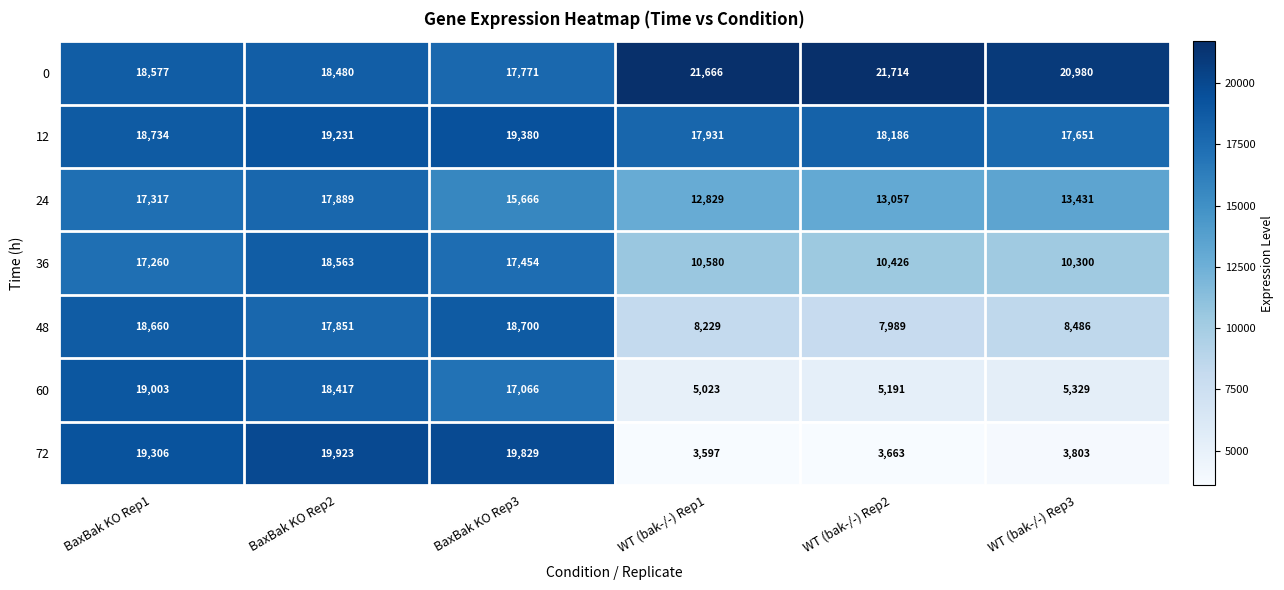

The value of 36 at BaxBak KO Rep3 is 10035. True or false?

False